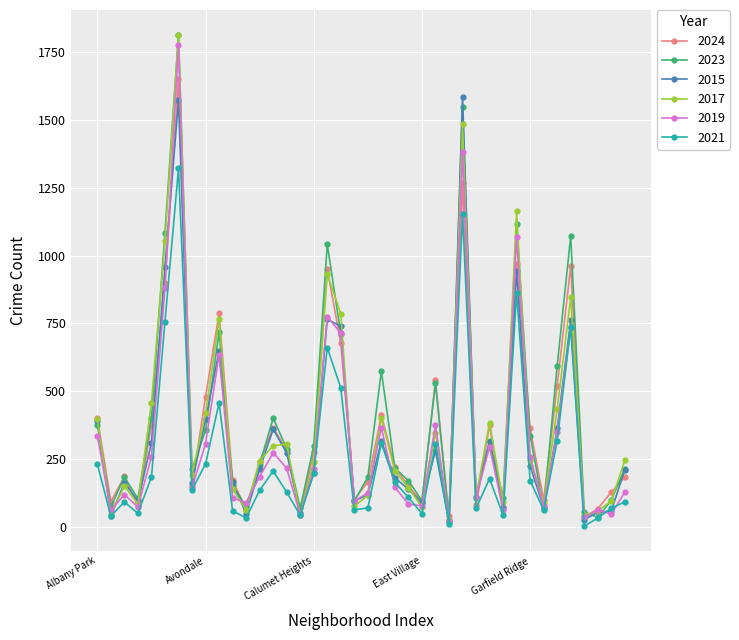

True or false: 2015 and 2019 cross at least once.

True